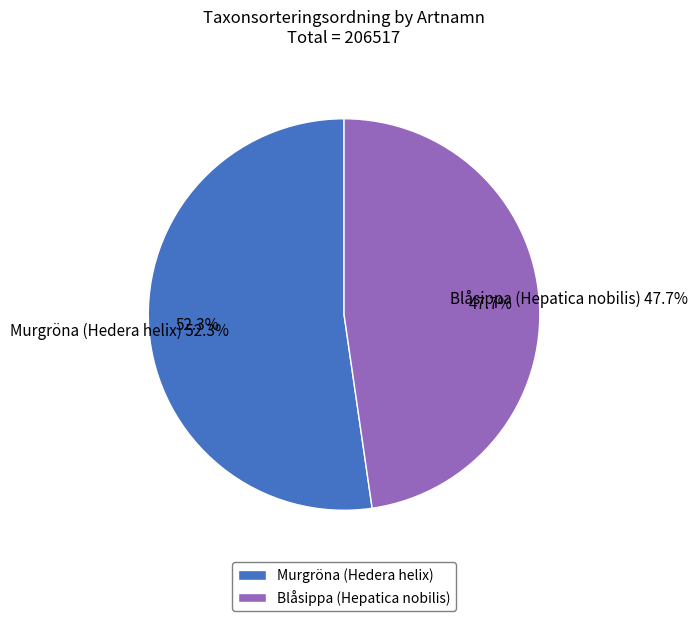

Is it true that Murgröna (Hedera helix) is 64% of the pie?

False